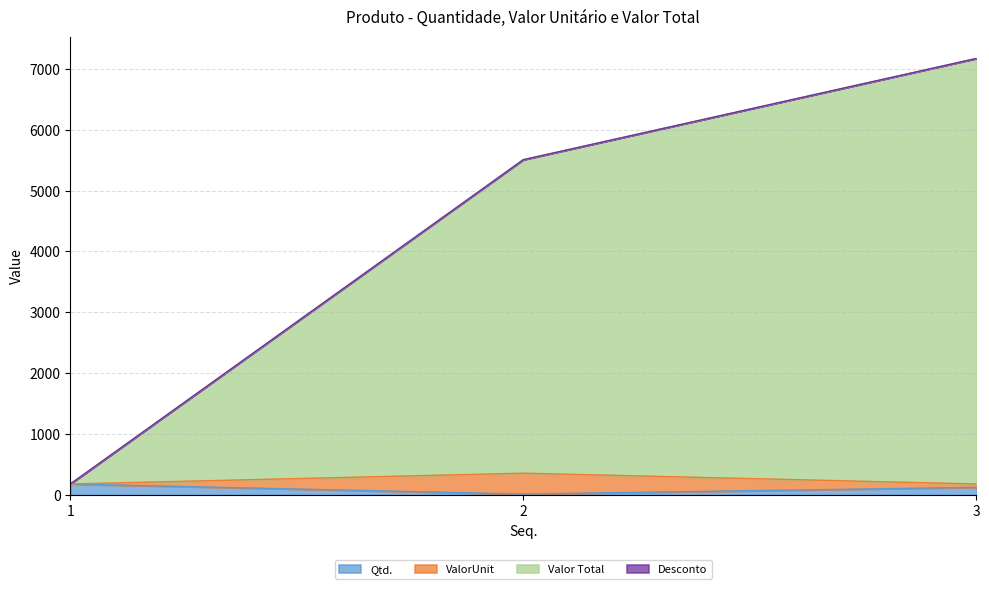

What is the sum of the Qtd. values at 3 and 2?

140.0